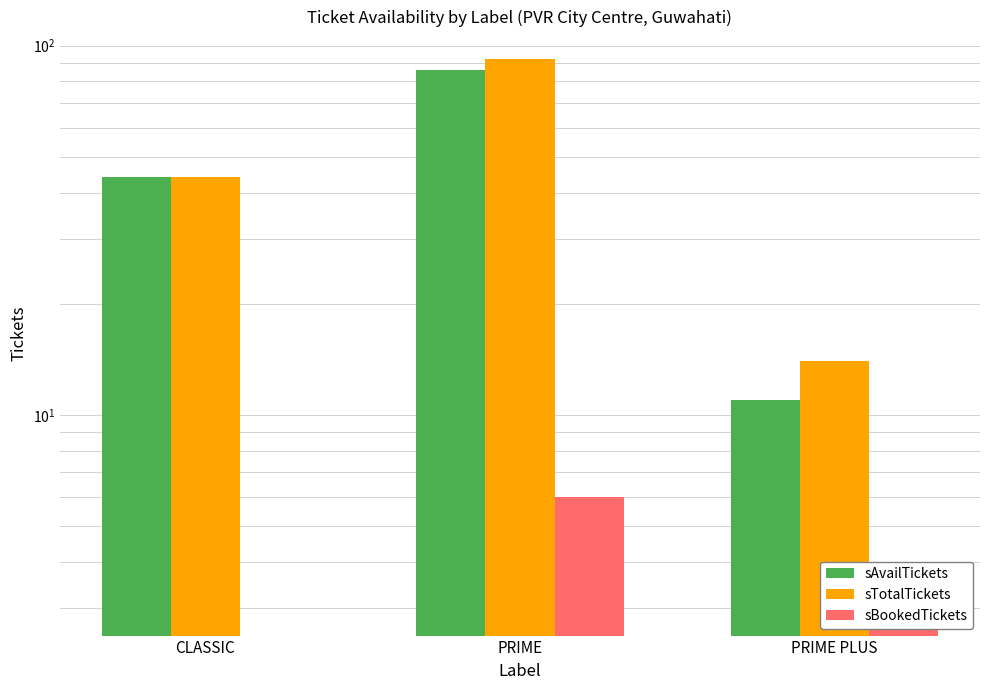

How many bars are there in total?

9